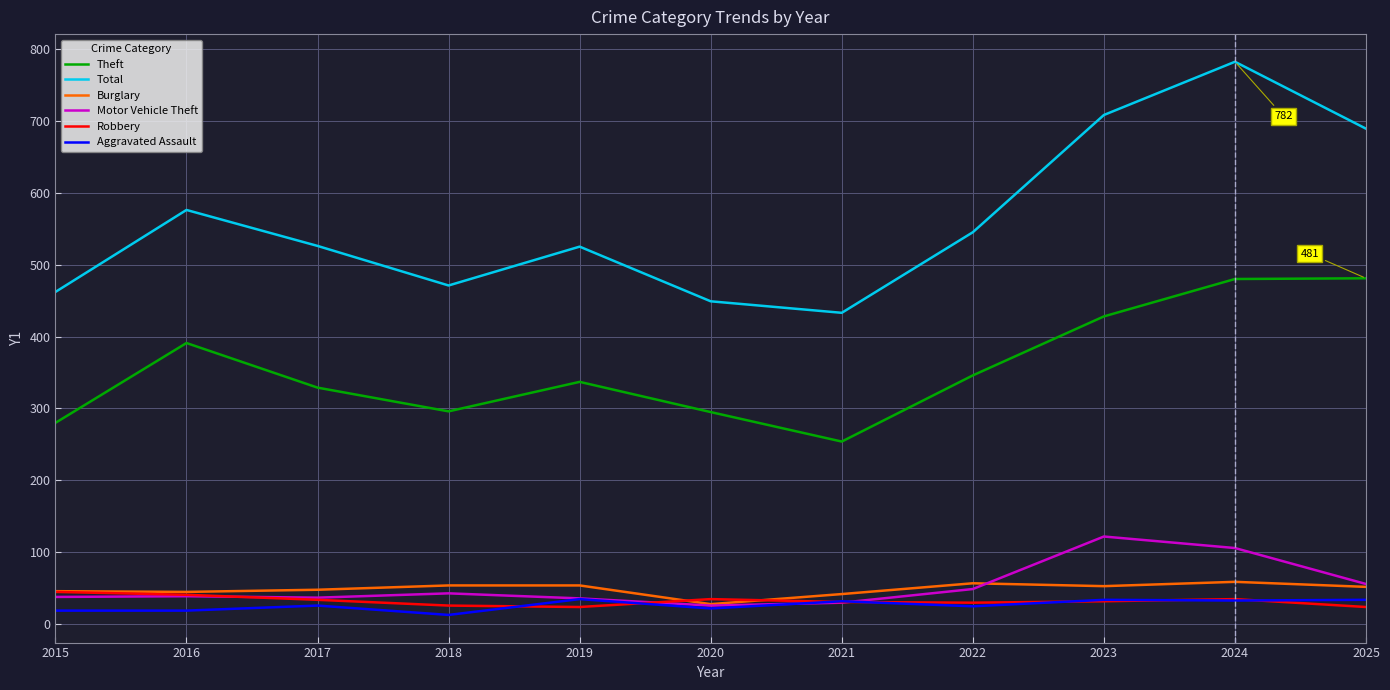

At which category is the sum across all series the highest?

2024